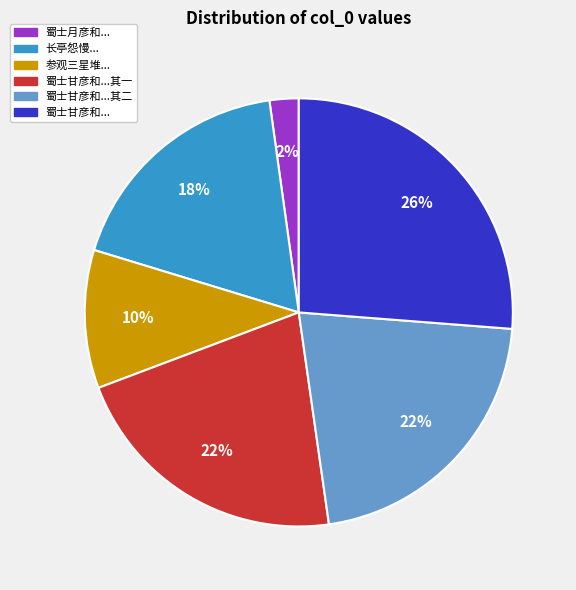

Count the number of slices in the pie.

6